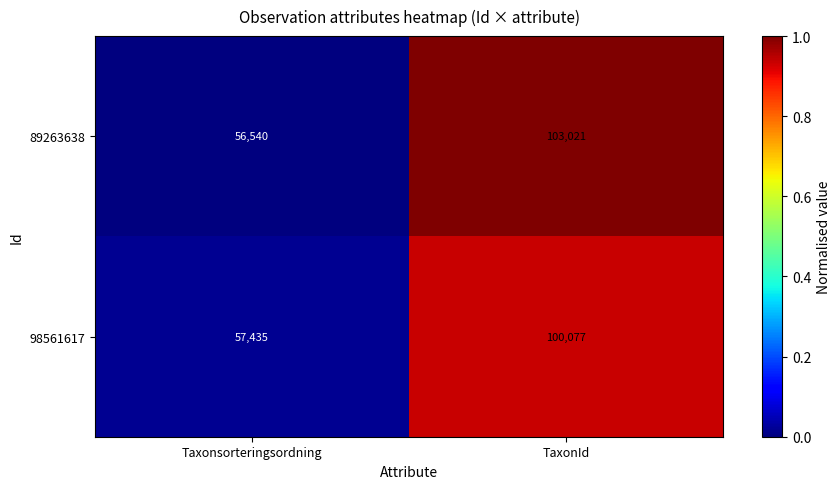

Which series has the largest total across all categories?

89263638